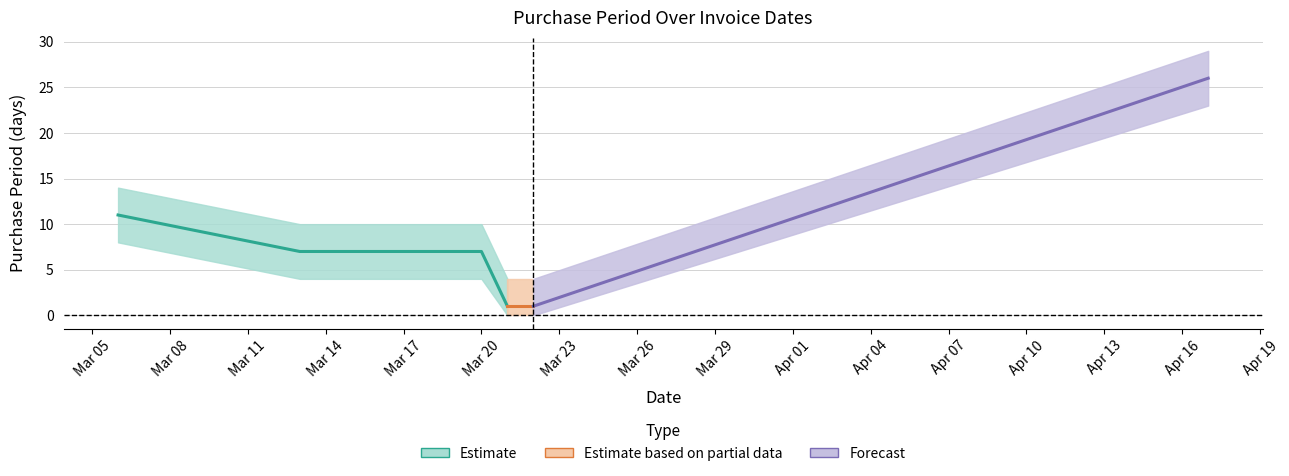

What is the difference between the maximum and minimum values?

25